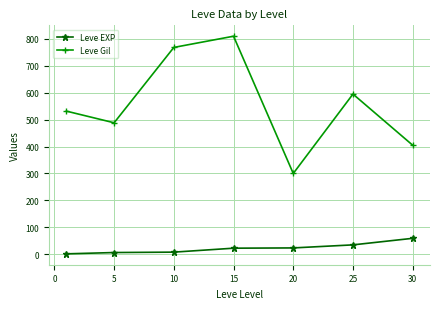

Is this an area chart (filled region under the line)?

No